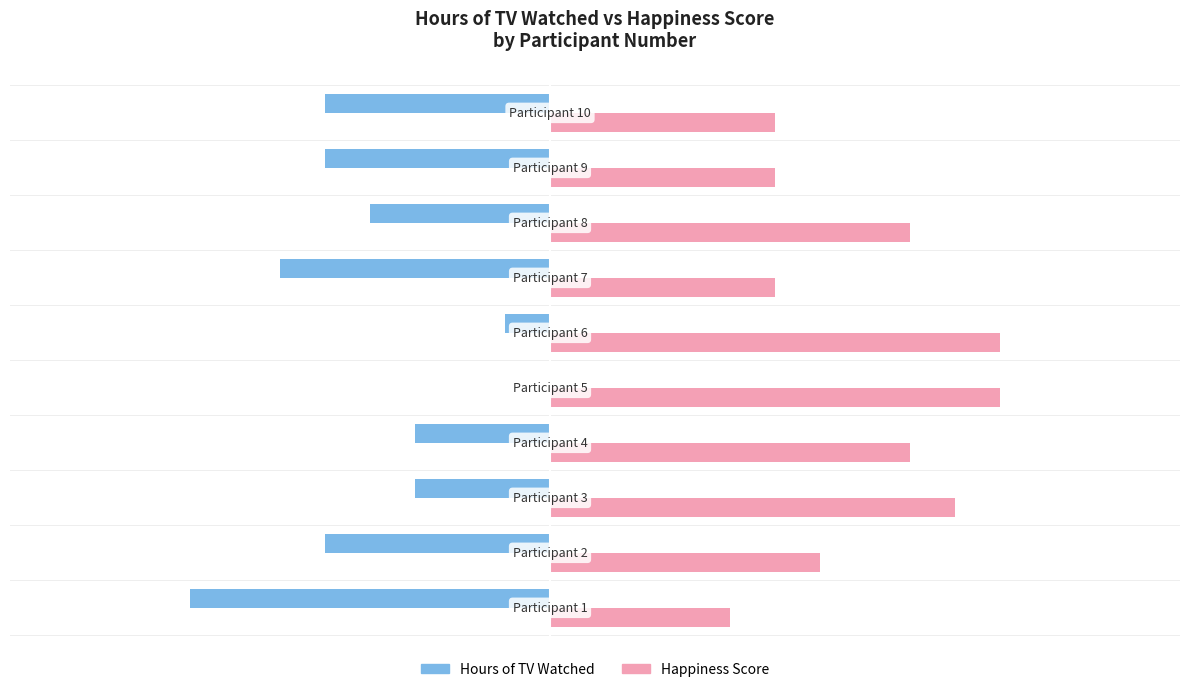

Which series has the largest total across all categories?

Happiness Score